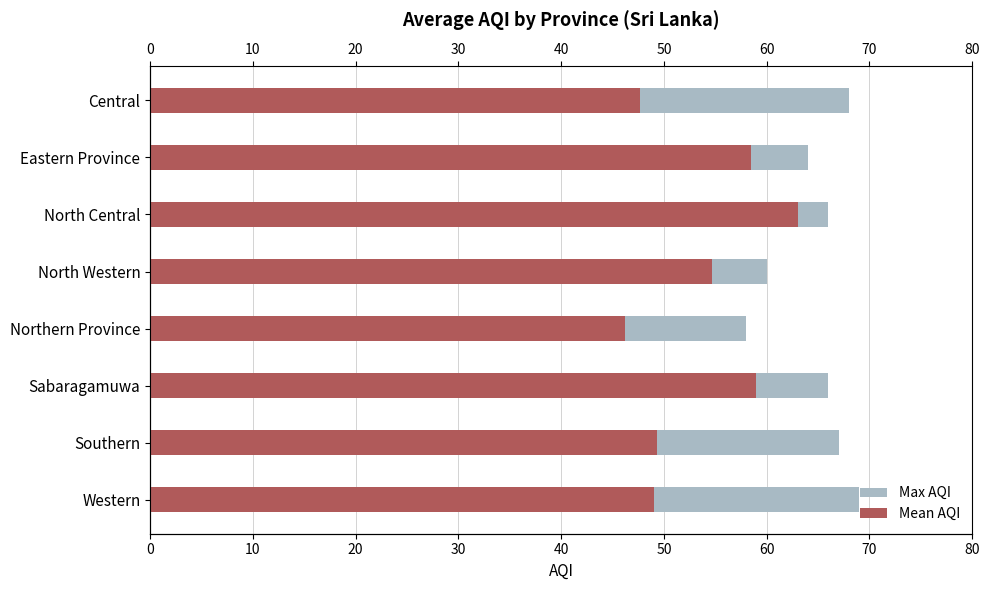

What value does the Mean AQI series have at Sabaragamuwa?

59.0